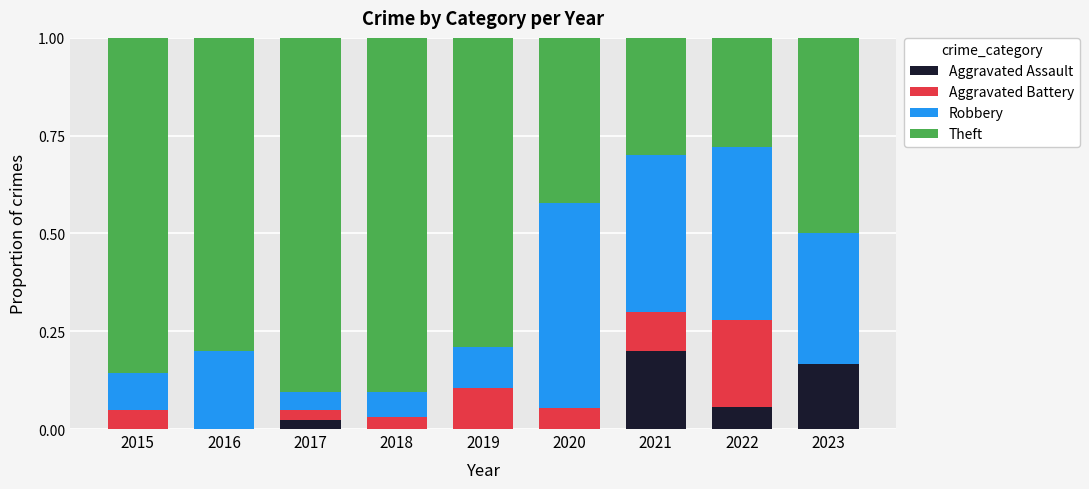

Which category has the highest value in the Aggravated Assault series?

2021